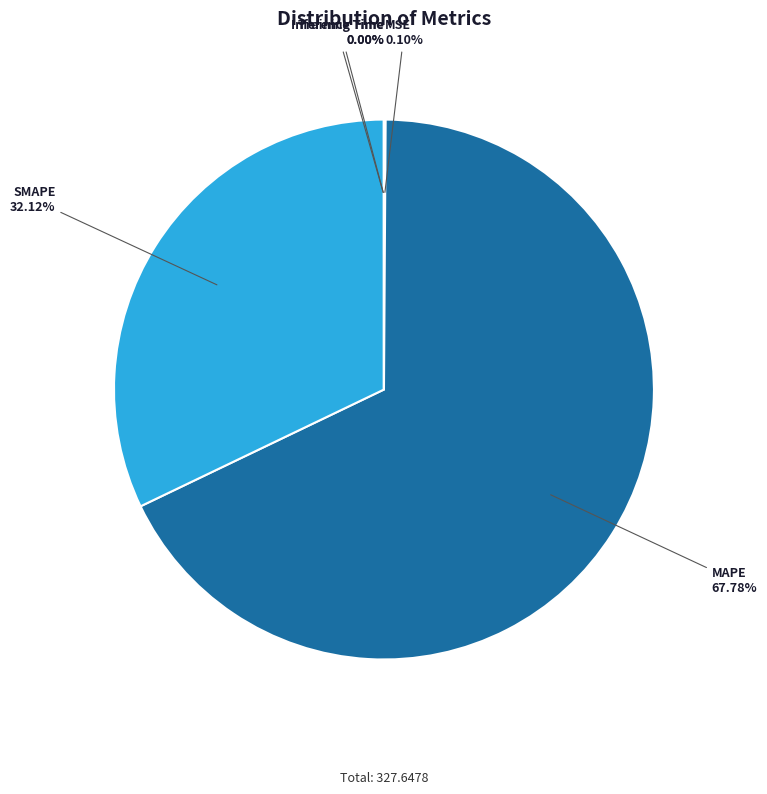

What is the majority slice?

MAPE